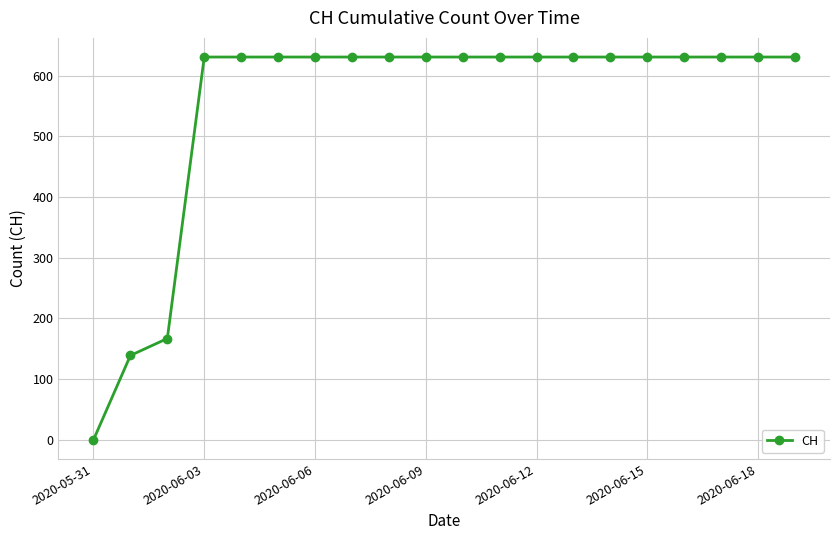

What is the difference between the second highest and minimum values?

631